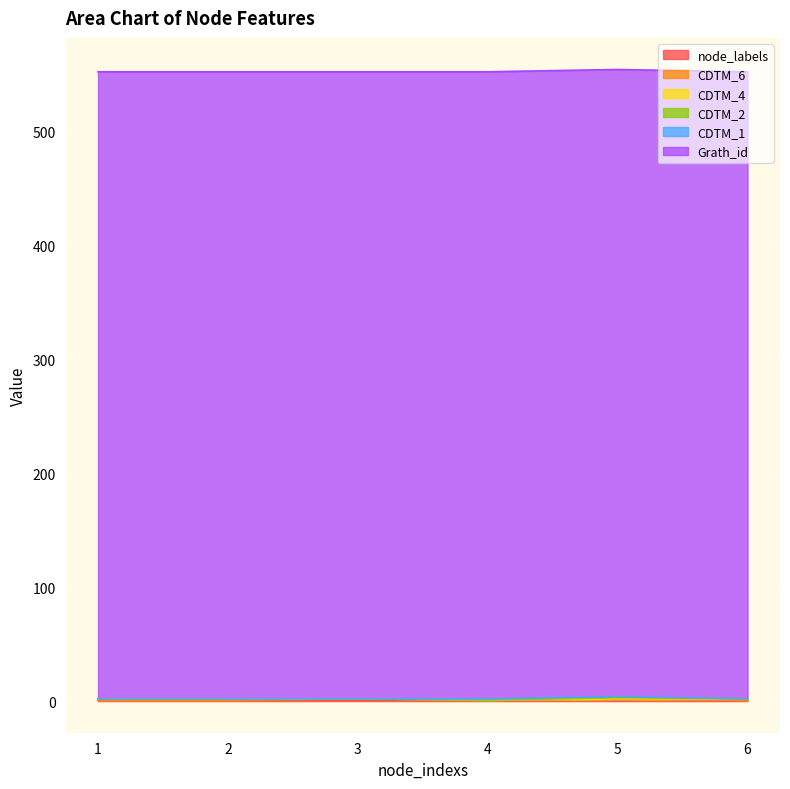

Reading right to left, list all the values displayed in this chart.

node_labels: 1	2	1	1	1	1
CDTM_6: 0	0	0	1	0	0
CDTM_4: 1	0	0	0	1	1
CDTM_2: 0	1	0	0	0	0
CDTM_1: 0	1	1	0	0	0
Grath_id: 550	550	550	550	550	550